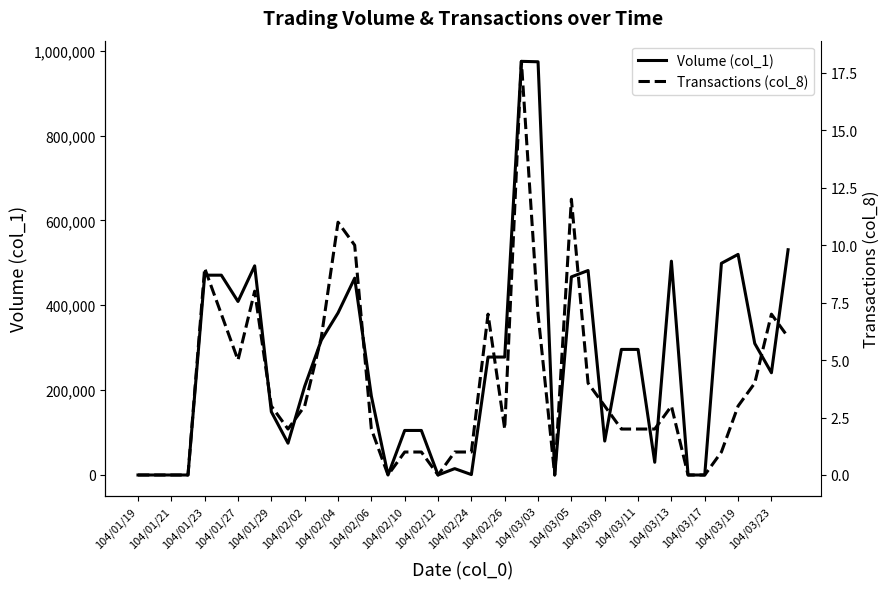

How many data points in Volume (col_1) are above 278000?

18